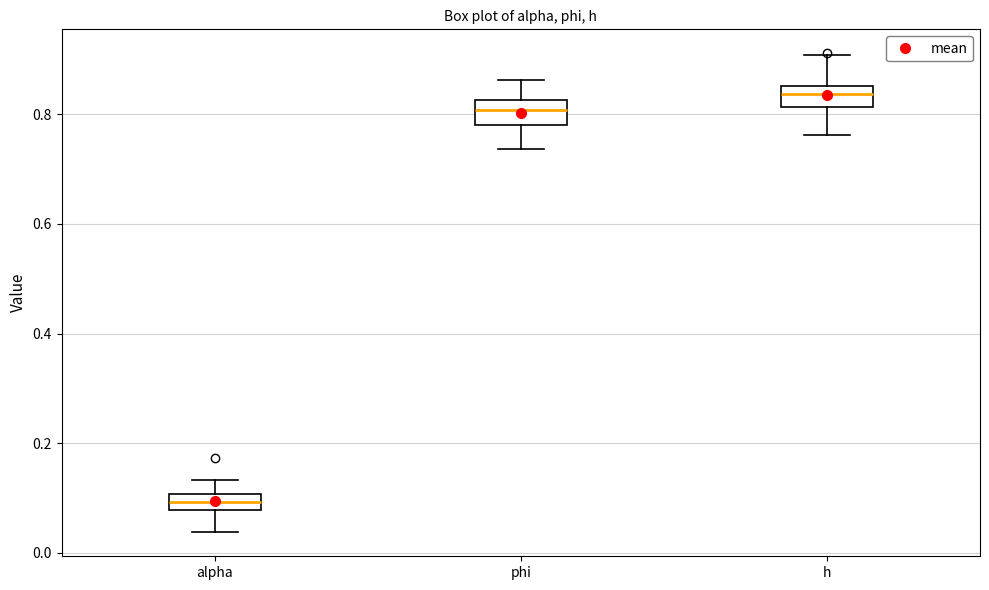

Where does the lower whisker of the box for alpha end on the y-axis? The values are not printed on the chart, so give them approximately, as read against the axis.

0.04